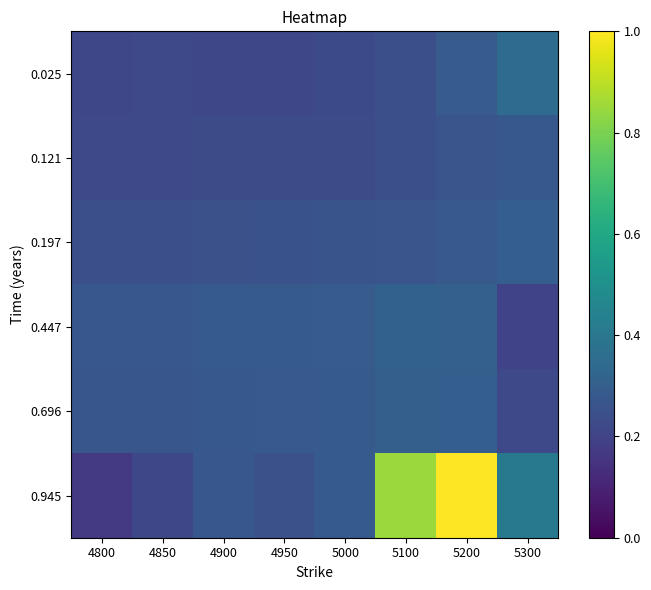

Which series has the widest spread of values?

0.945